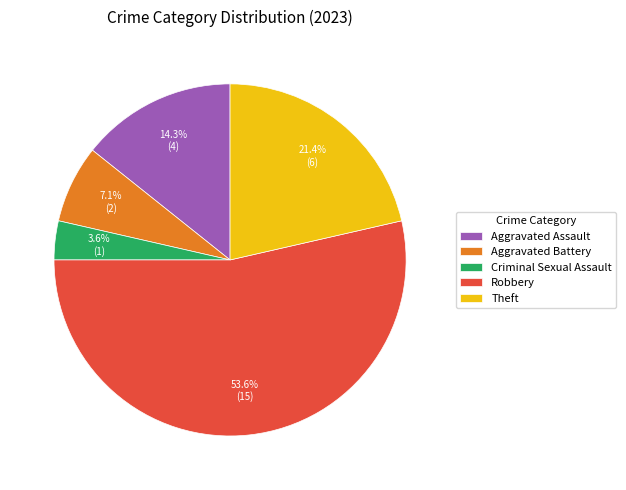

Combined, do Theft and Aggravated Assault account for over 50%?

No